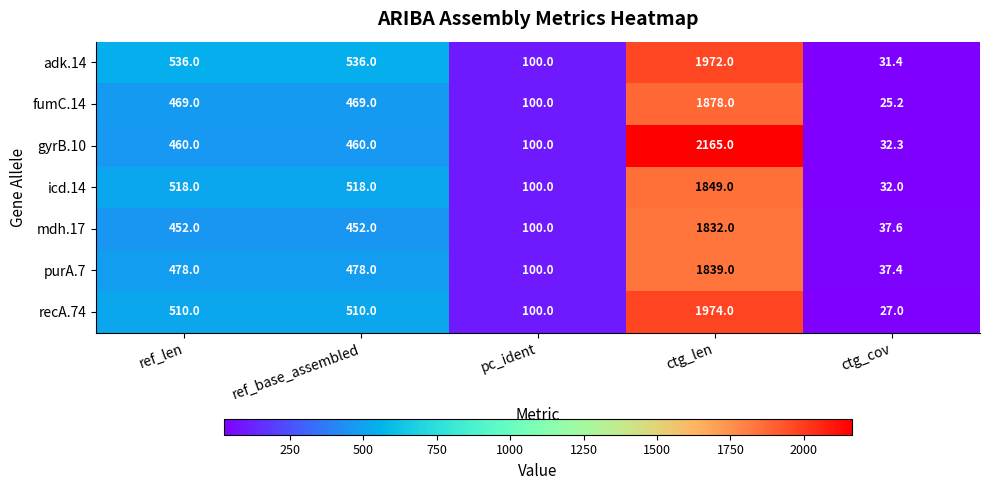

How many values in the recA.74 series are below 510?

2